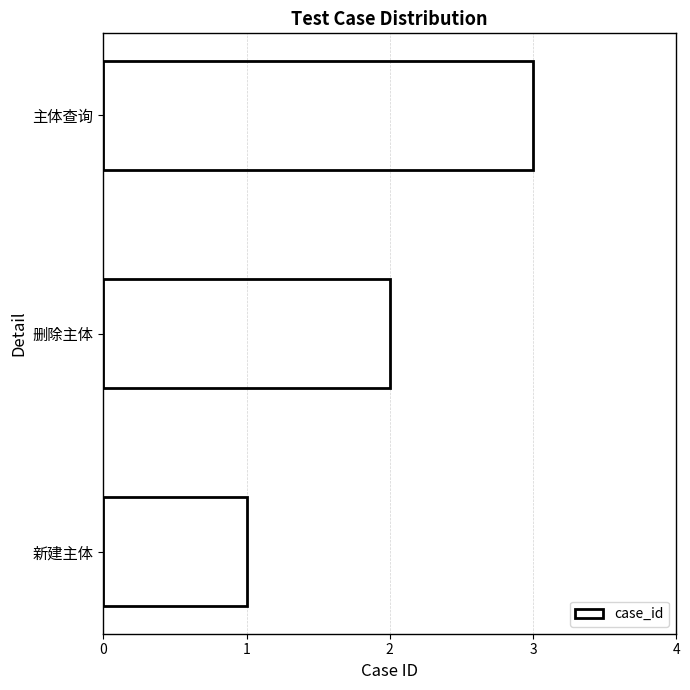

Approximately how many times larger is the value at 删除主体 compared to 新建主体?

2.0